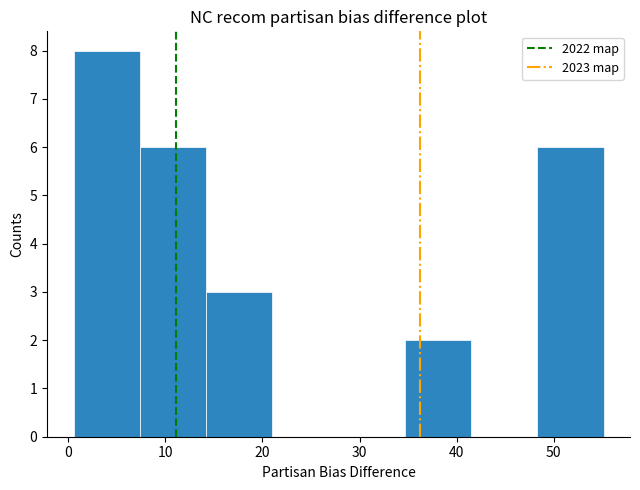

Reading left to right, list every bar in this chart as the range it spans on the x-axis followed by its height. Neither the bar edges nor the heights are printed on the chart, so give them approximately, as read against the axes.

1 to 7: 8
7 to 14: 6
14 to 21: 3
21 to 28: 0
28 to 35: 0
35 to 41: 2
41 to 48: 0
48 to 55: 6